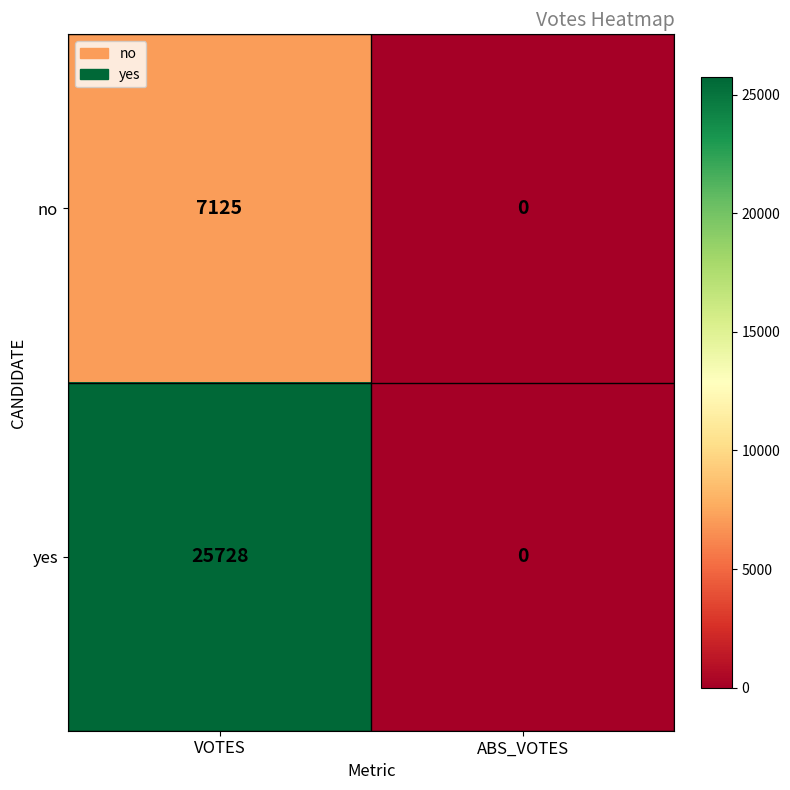

What is the spread (max minus min) of values at VOTES?

18603